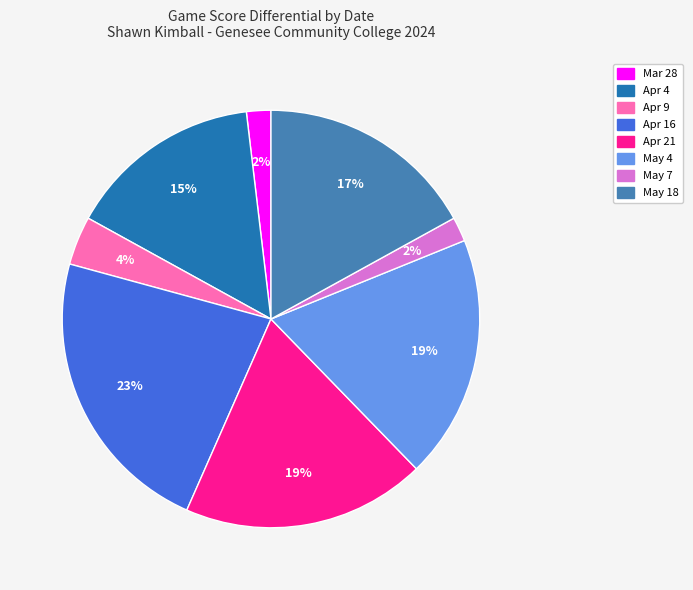

To the nearest percent, what is the average slice percentage?

12%